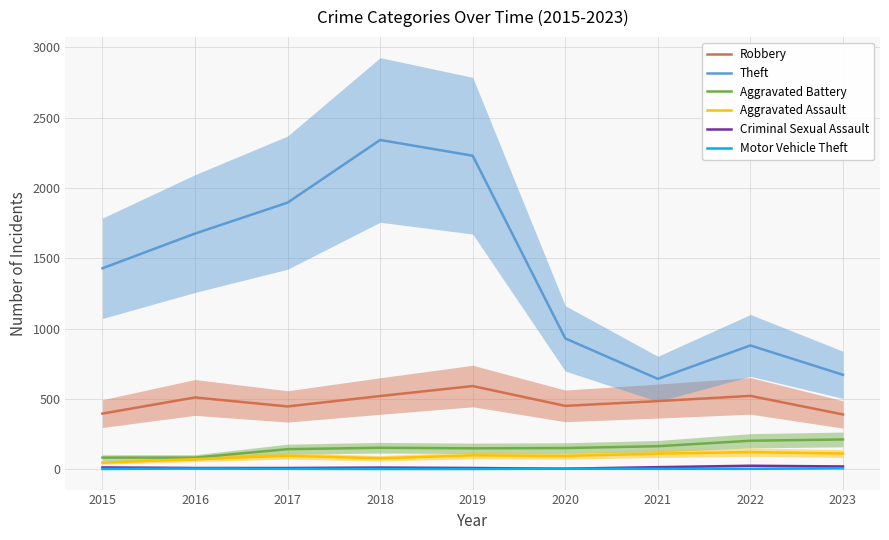

At 2019, list the series in order from largest to smallest.

Theft, Robbery, Aggravated Battery, Aggravated Assault, Criminal Sexual Assault, Motor Vehicle Theft